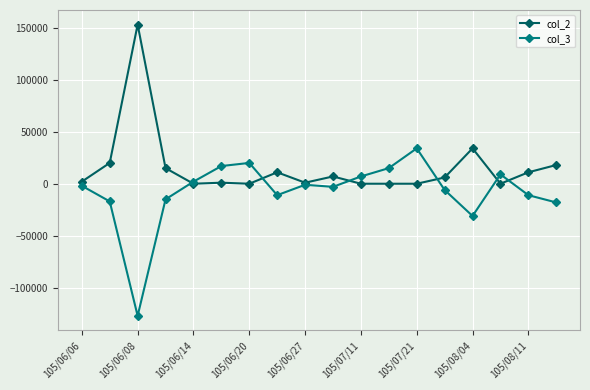

Which series has the largest total across all categories?

col_2